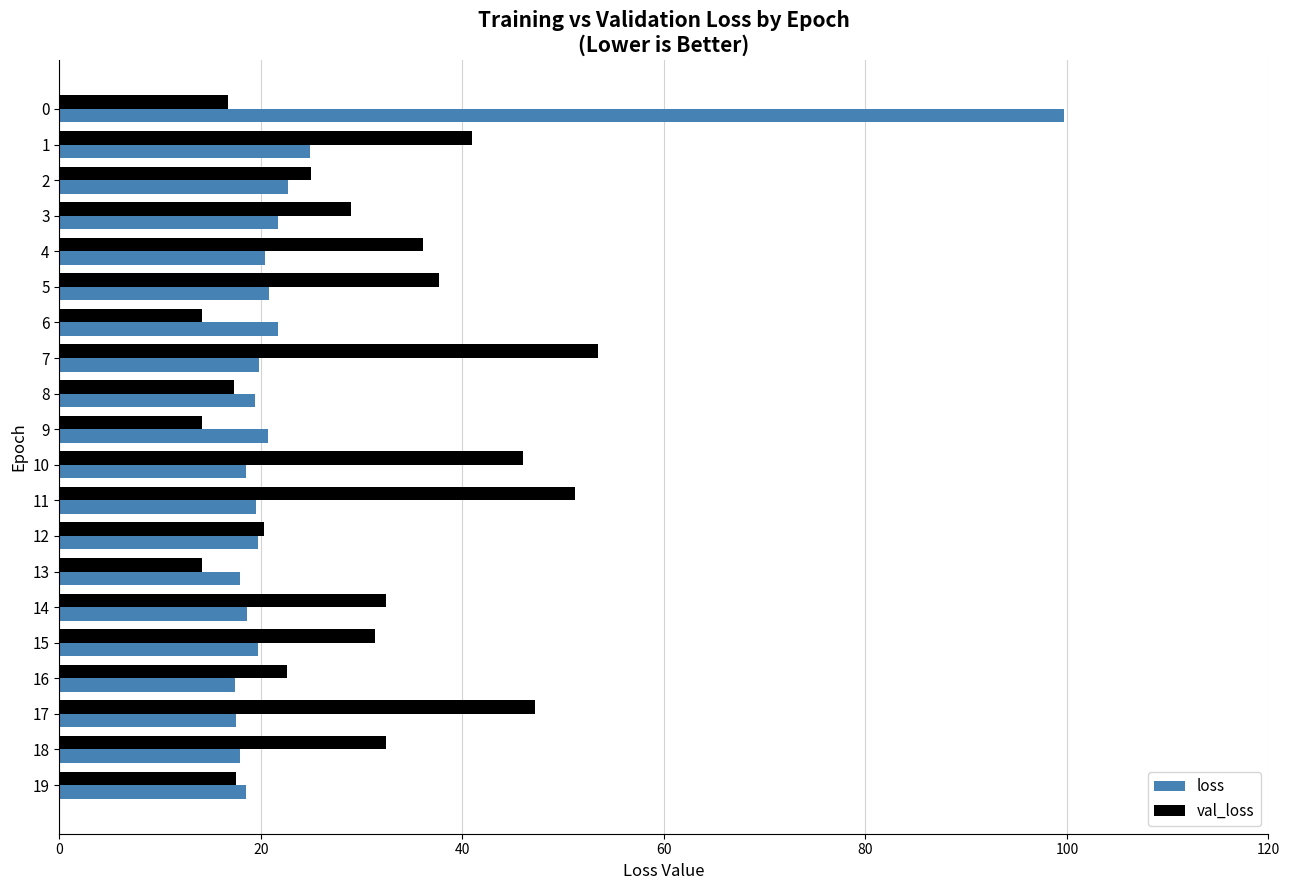

True or false: val_loss has a value of 34.2 at 12.

False